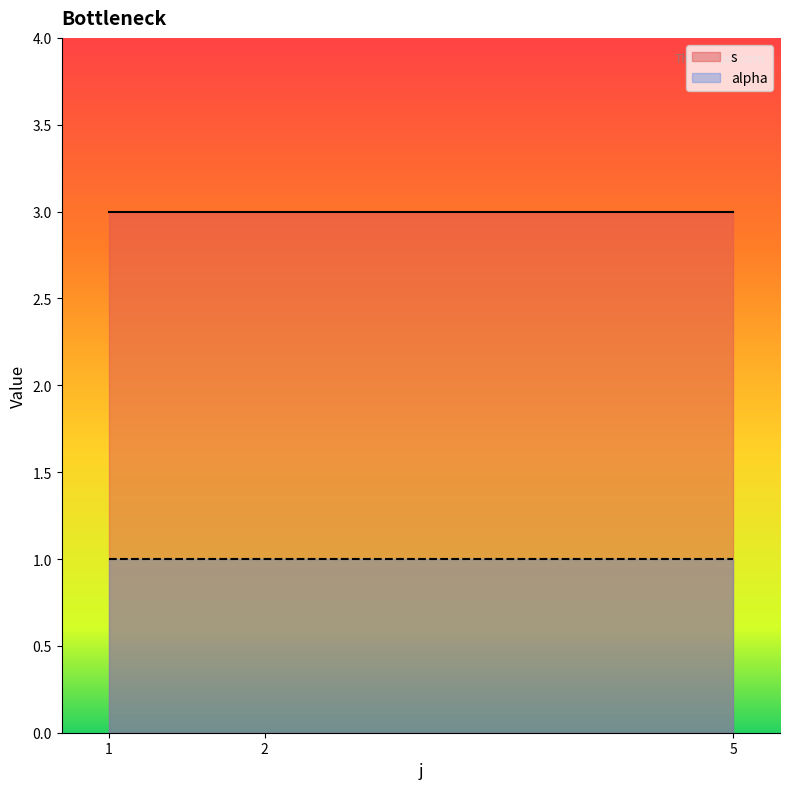

Reading left to right, what are all the values shown in this chart?

s: 1=3	2=3	5=3
alpha: 1=1	2=1	5=1